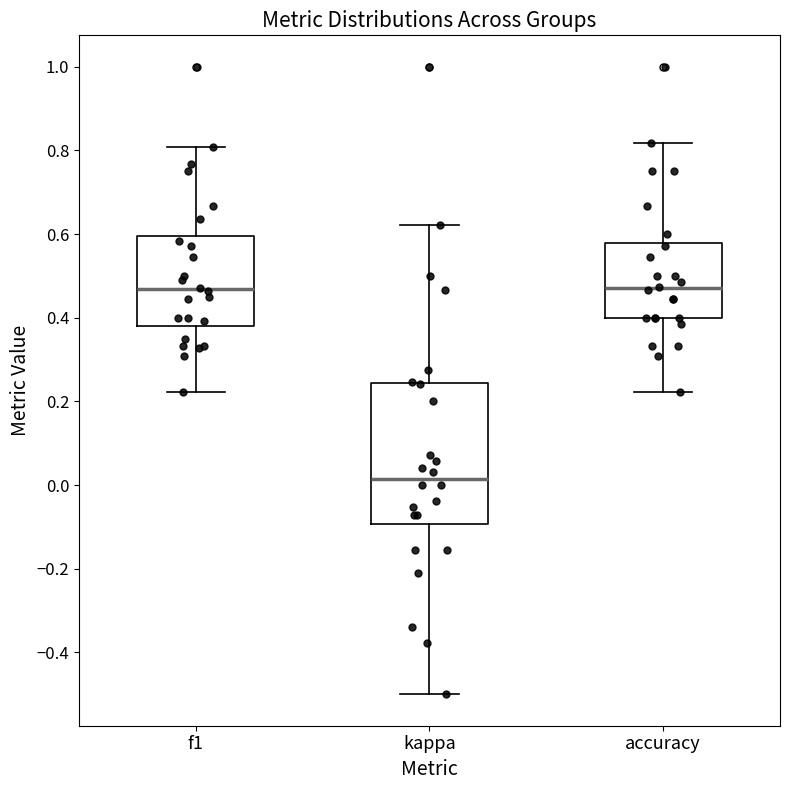

Comparing the boxes themselves (not the whiskers), which one is the tallest?

kappa